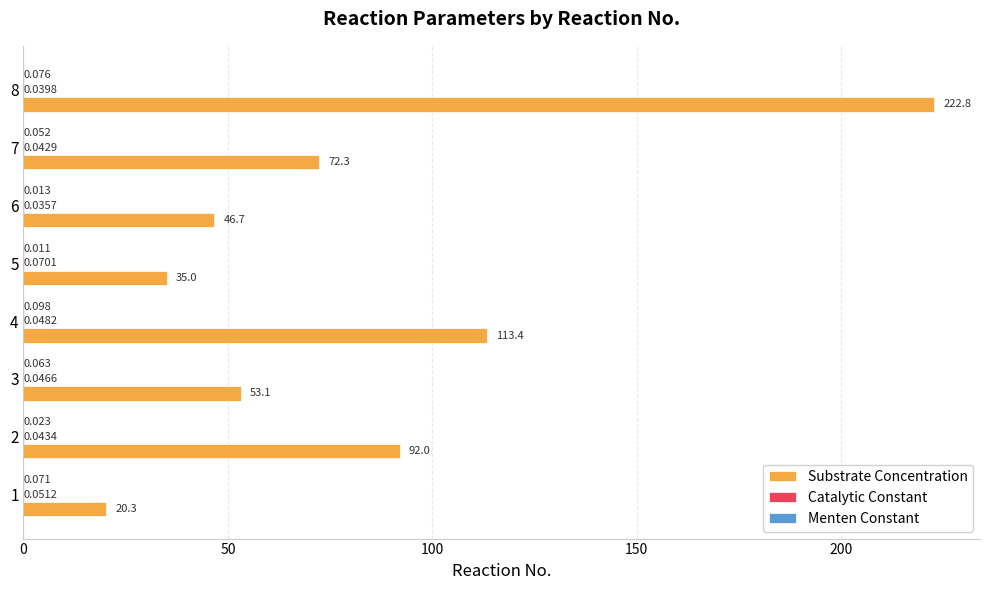

How many values in the Substrate Concentration series exceed 72?

4